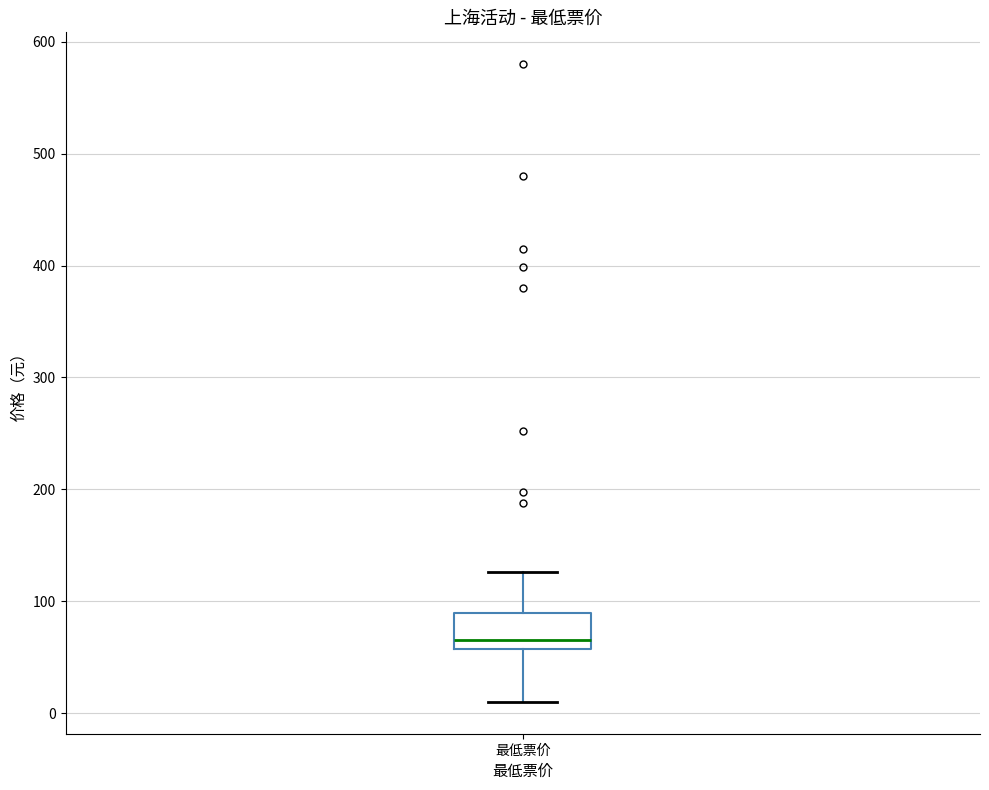

Read this box plot against the y-axis: the position of the median line, the range covered by the box, and the ends of both whiskers. The values are not printed on the chart, so give them approximately, as read against the axis.

median 70, box 60 to 90, whiskers 10 to 130